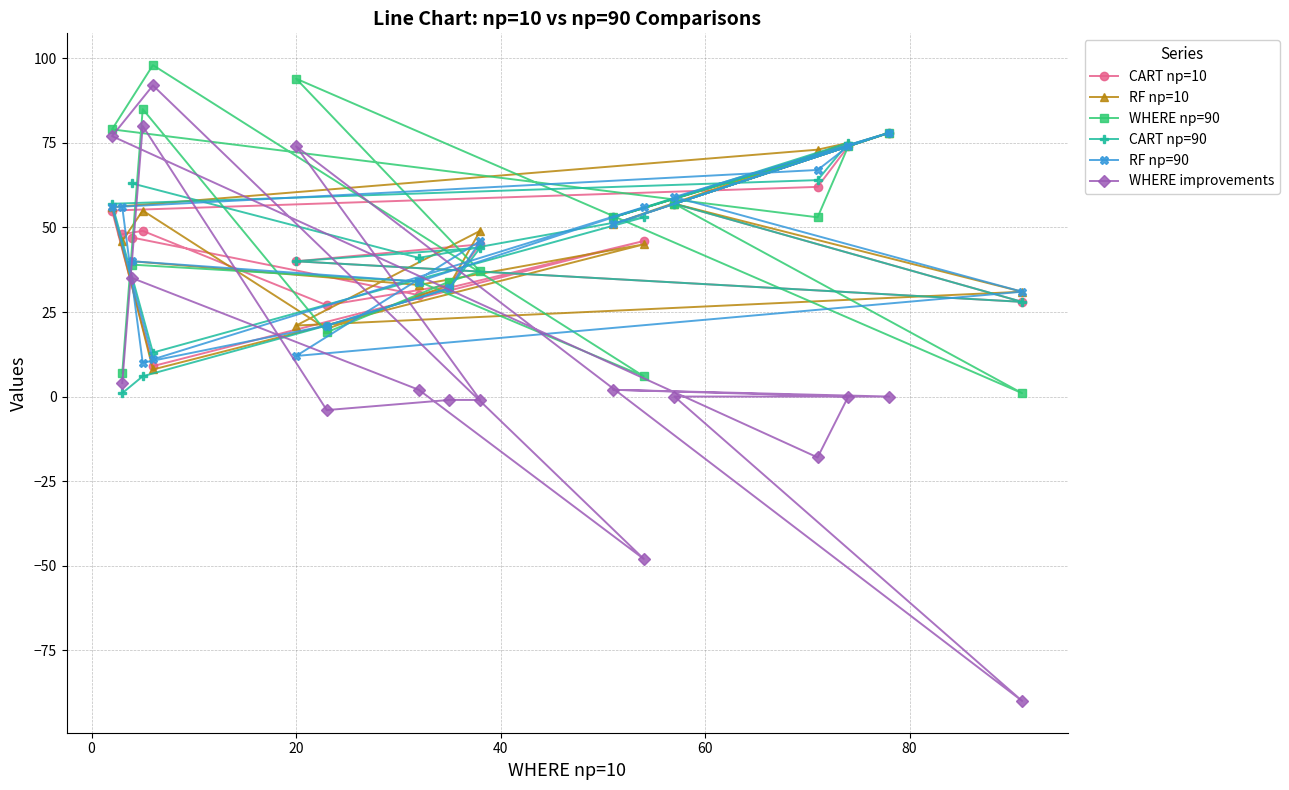

List the series in order of their peak value, highest first.

WHERE np=90, WHERE improvements, CART np=10, RF np=10, CART np=90, RF np=90